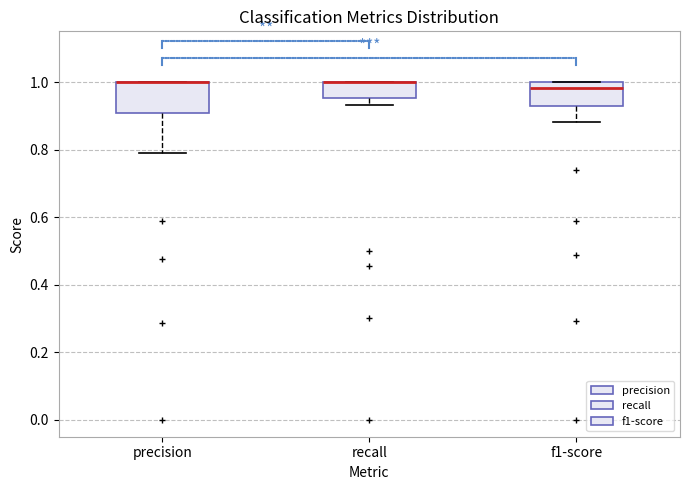

Which box is the tallest, from its lower edge to its upper edge?

precision